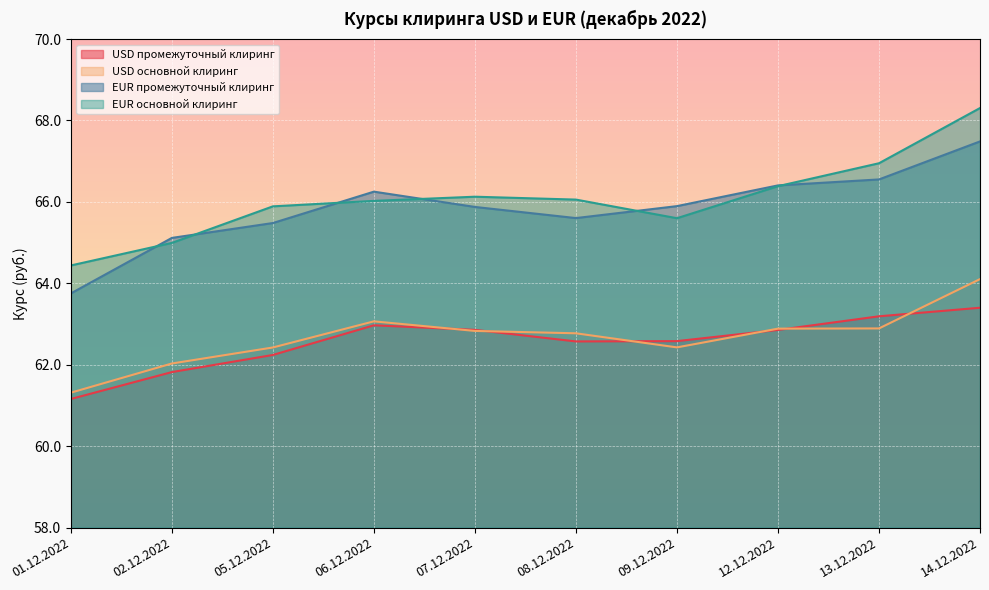

At which category is the sum across all series the highest?

14.12.2022